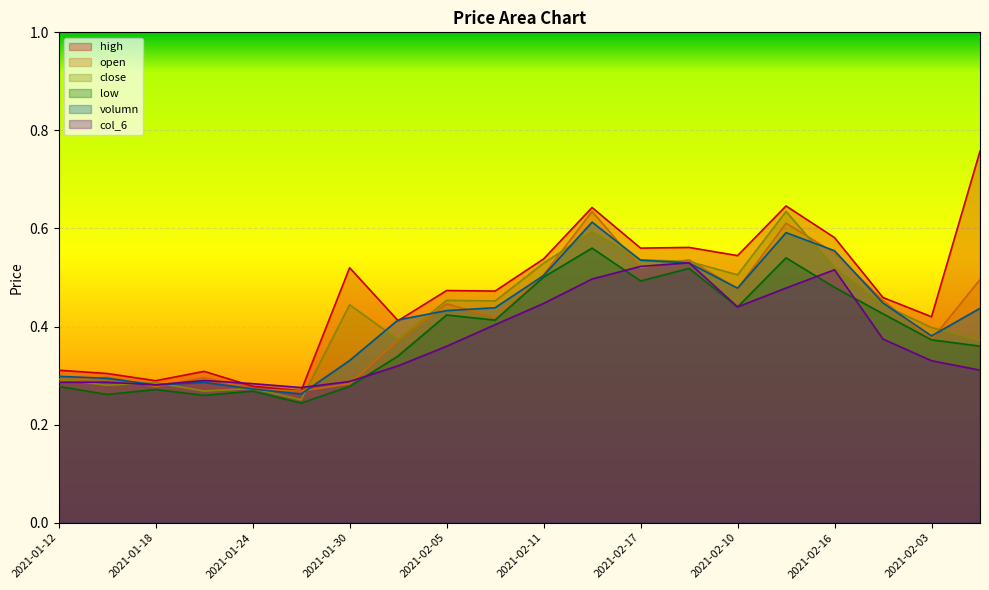

Which series has the widest spread of values?

high